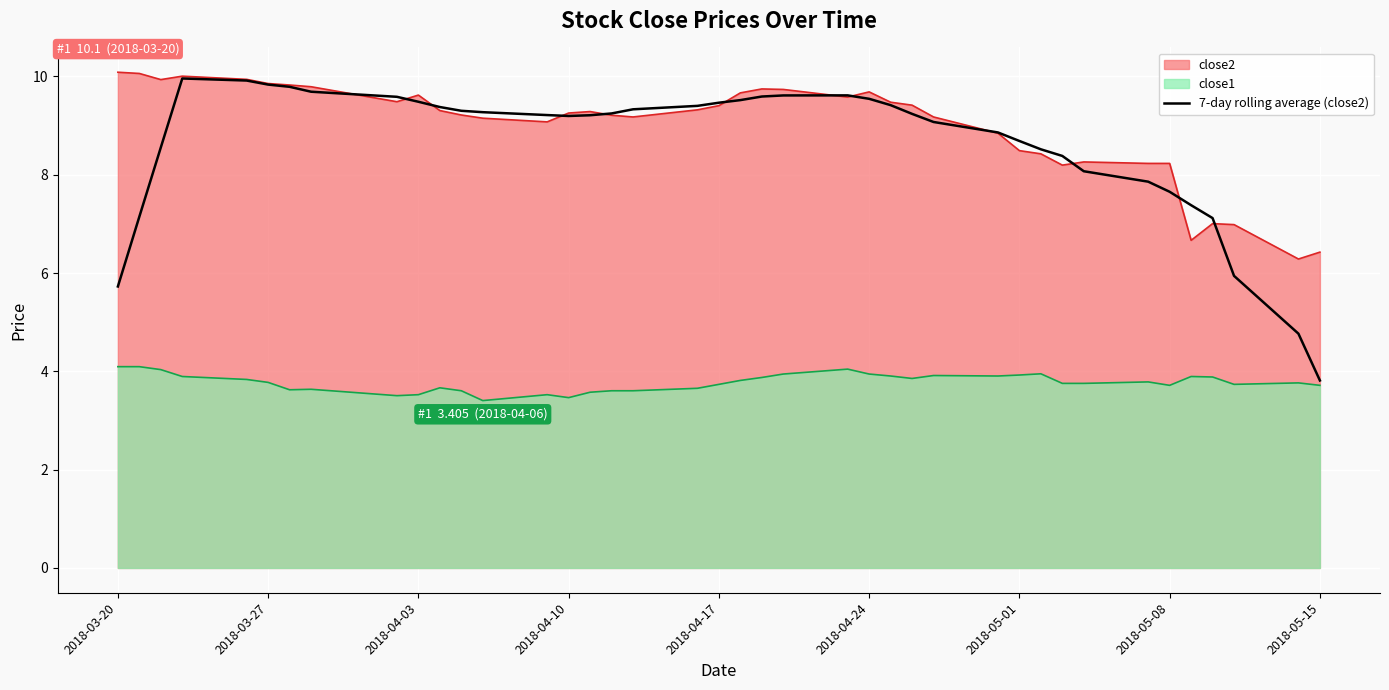

What is the highest value of the close1 series?

4.1